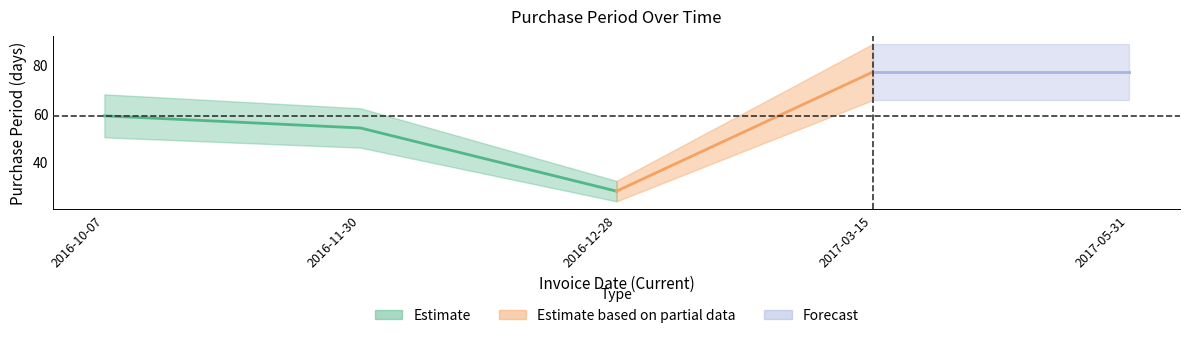

Count the number of values greater than 59.

2